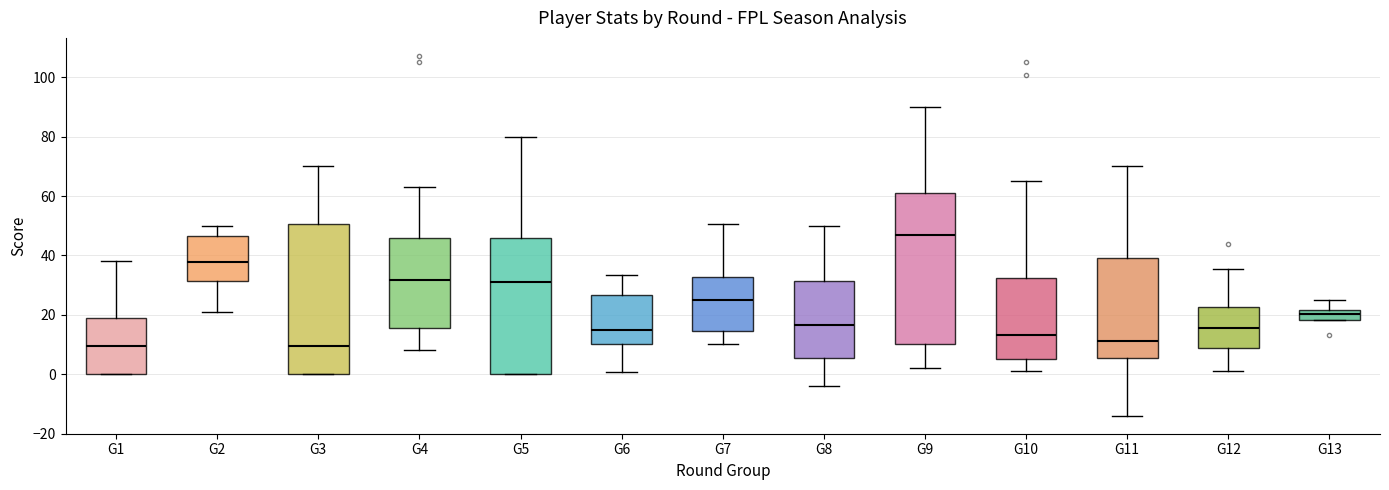

Reading left to right, read every box against the y-axis: the position of its median line, the range the box covers, and the ends of its whiskers. The values are not printed on the chart, so give them approximately, as read against the axis.

G1: median 10, box 0 to 18, whiskers 0 to 38
G2: median 38, box 32 to 46, whiskers 22 to 50
G3: median 10, box 0 to 50, whiskers 0 to 70
G4: median 32, box 16 to 46, whiskers 8 to 64
G5: median 32, box 0 to 46, whiskers 0 to 80
G6: median 16, box 10 to 26, whiskers 0 to 34
G7: median 26, box 14 to 32, whiskers 10 to 50
G8: median 16, box 6 to 32, whiskers -4 to 50
G9: median 48, box 10 to 62, whiskers 2 to 90
G10: median 14, box 6 to 32, whiskers 2 to 66
G11: median 12, box 6 to 40, whiskers -14 to 70
G12: median 16, box 8 to 22, whiskers 2 to 36
G13: median 20, box 18 to 22, whiskers 18 to 26